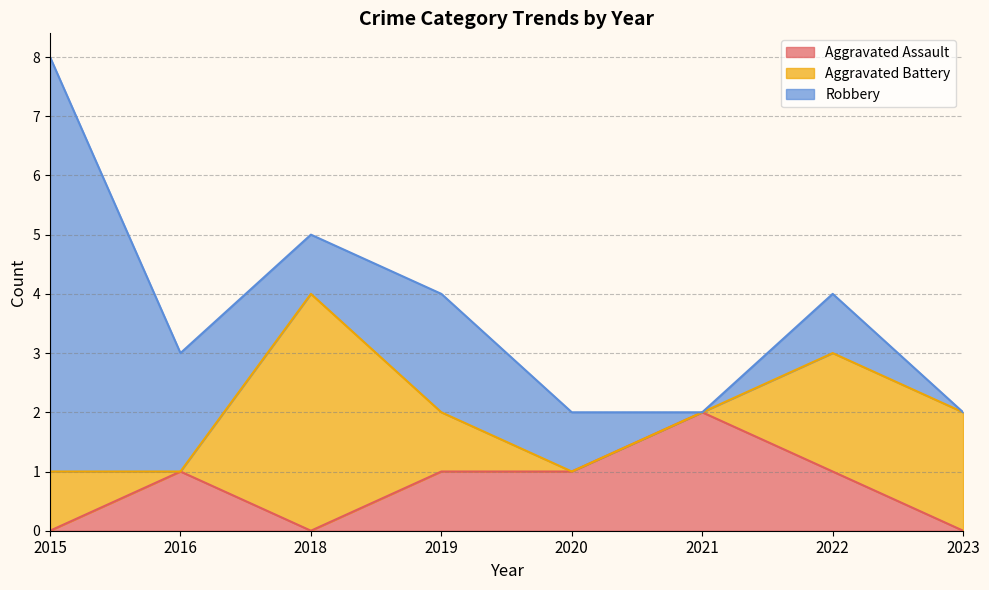

How many interior local valleys does the Aggravated Assault series have?

1